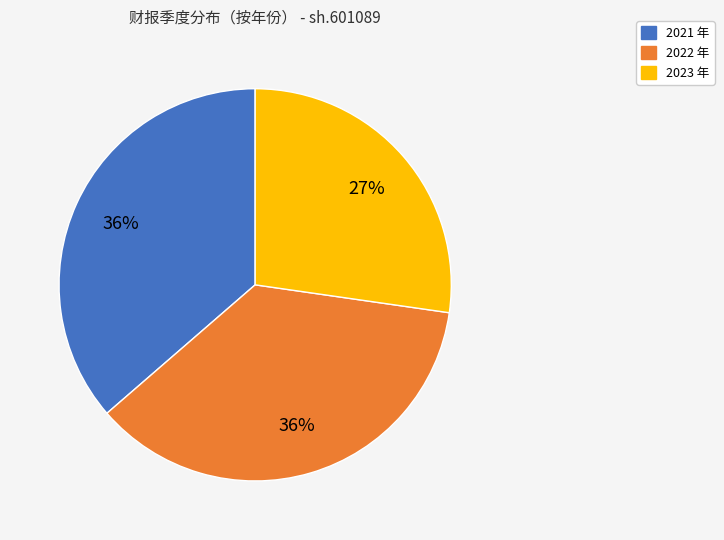

Is there any slice that represents more than half of the pie?

No